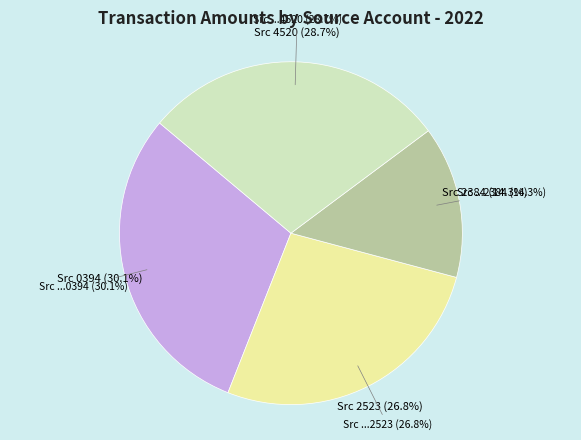

Is there a majority slice in this chart?

No